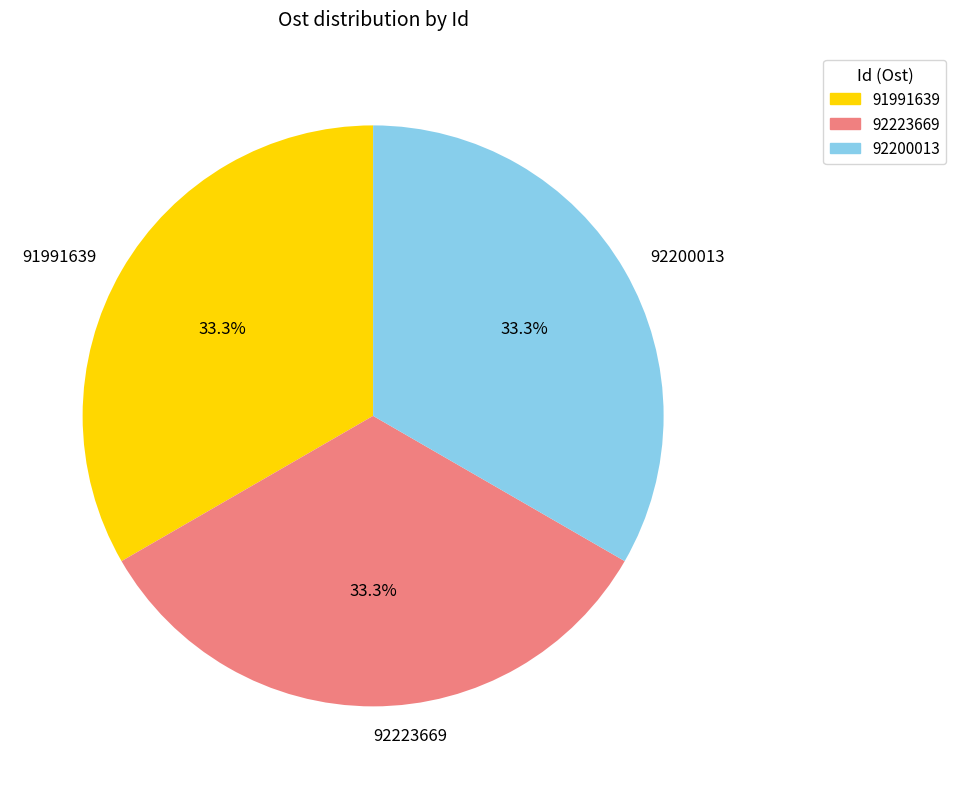

How many slices are in this pie chart?

3